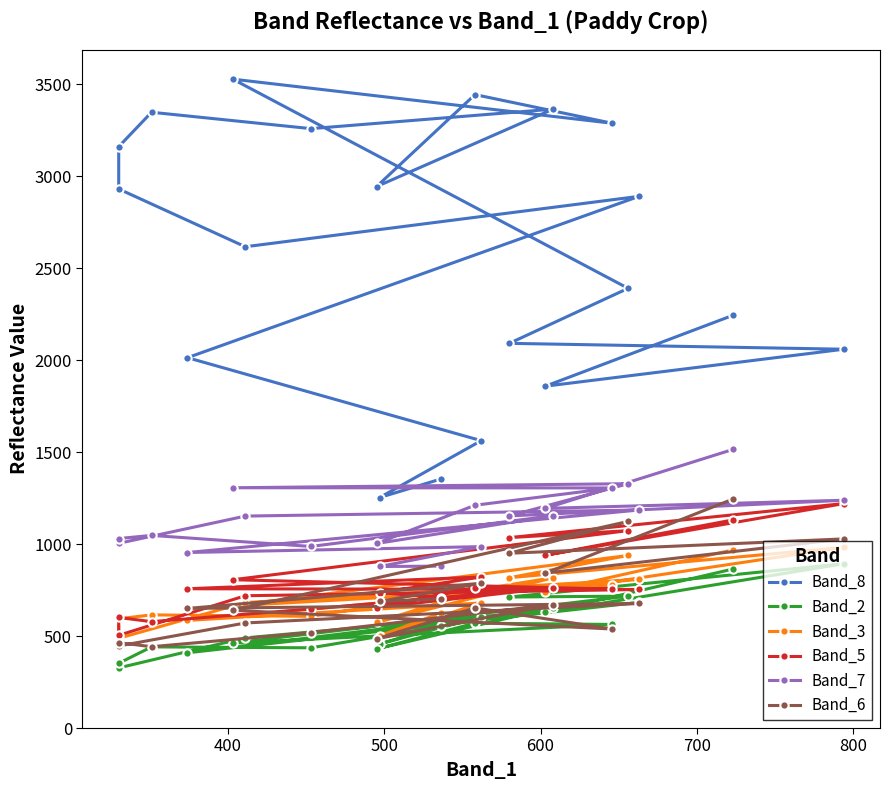

What is the minimum value for Band_2?

327